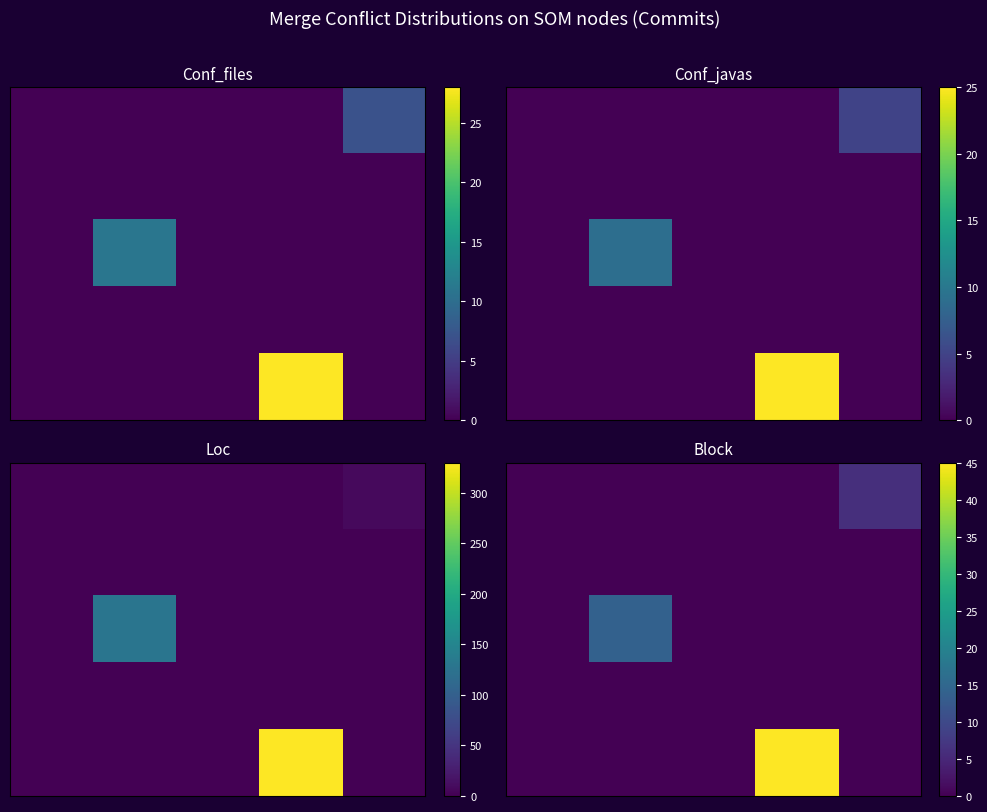

Reading right to left, extract all data points from this chart.

row_0: 6	0	0	0	0
row_1: 0	0	0	0	0
row_2: 0	0	0	14	0
row_3: 0	0	0	0	0
row_4: 0	45	0	0	0